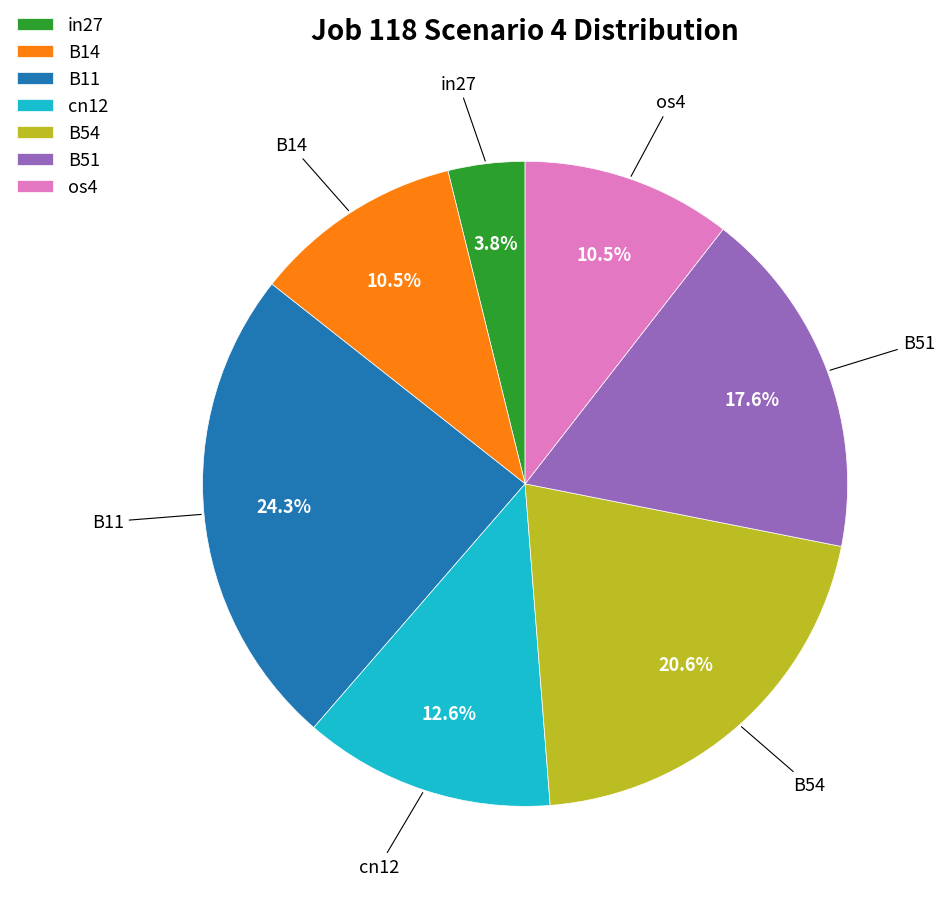

Which slice is the largest?

B11